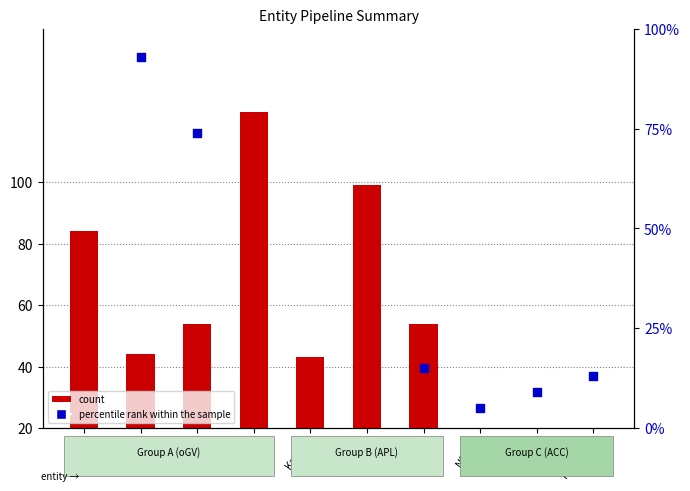

At which category is the sum across all series the highest?

USJ